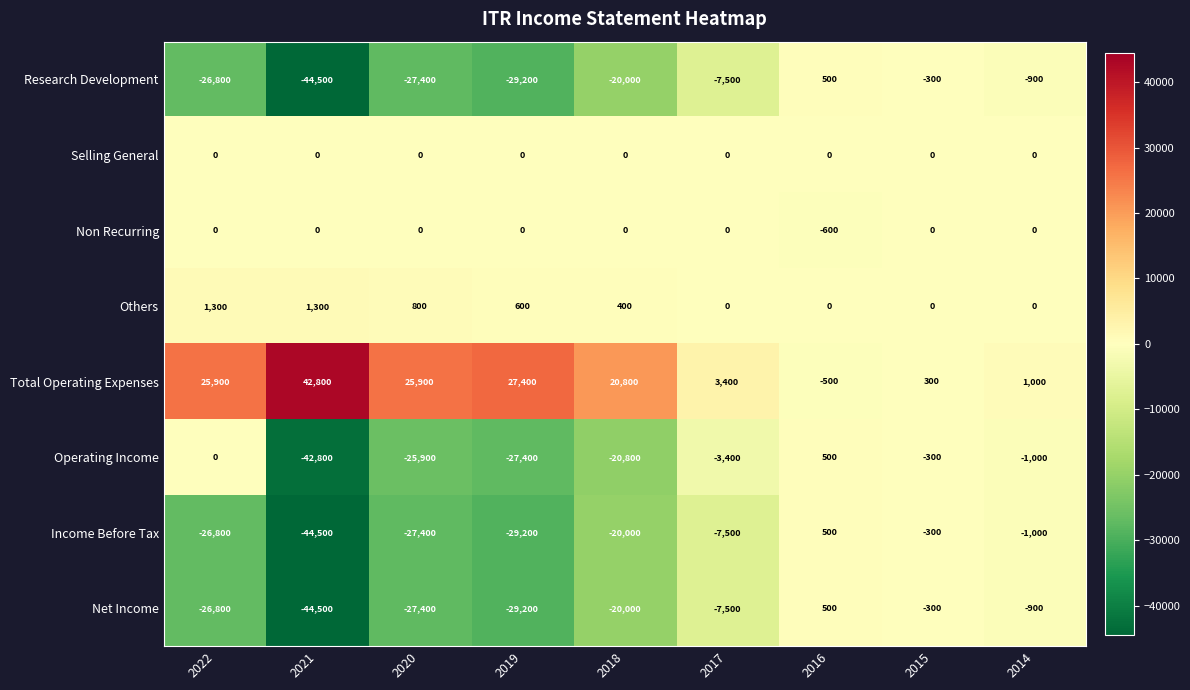

What is the difference between the second highest and second lowest values in the Research Development series?

28900